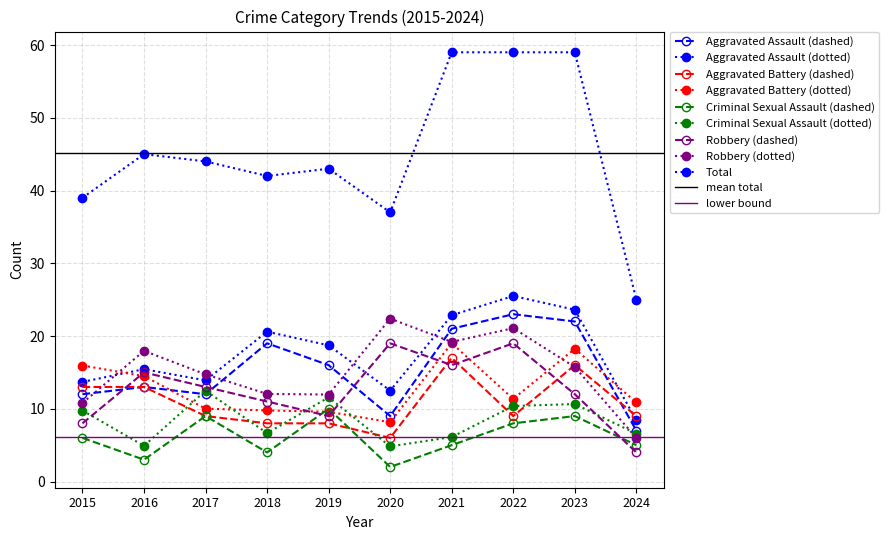

True or false: Robbery has a value of 13 at 2017.

True